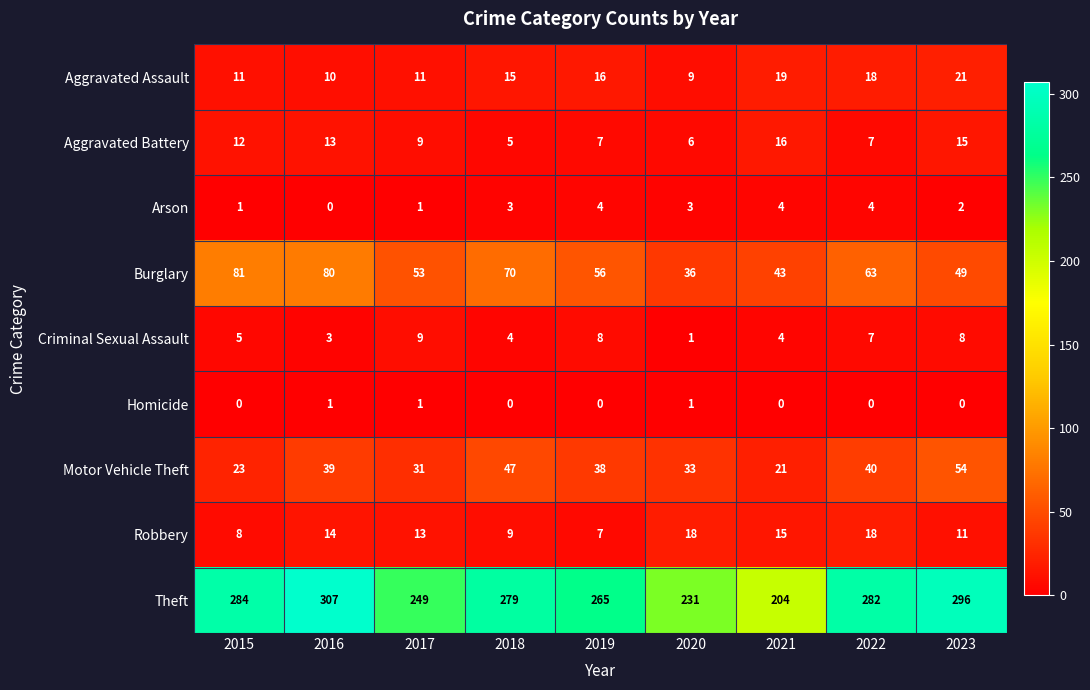

True or false: Burglary has a value of 16 at 2017.

False